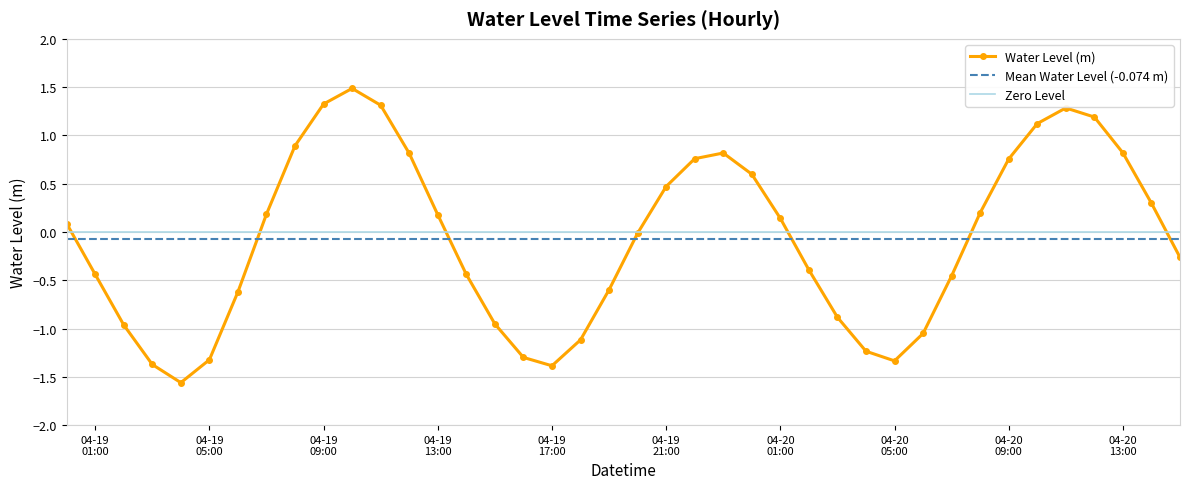

At which category does the chart reach its peak across all series?

2025-04-19 10:00:00